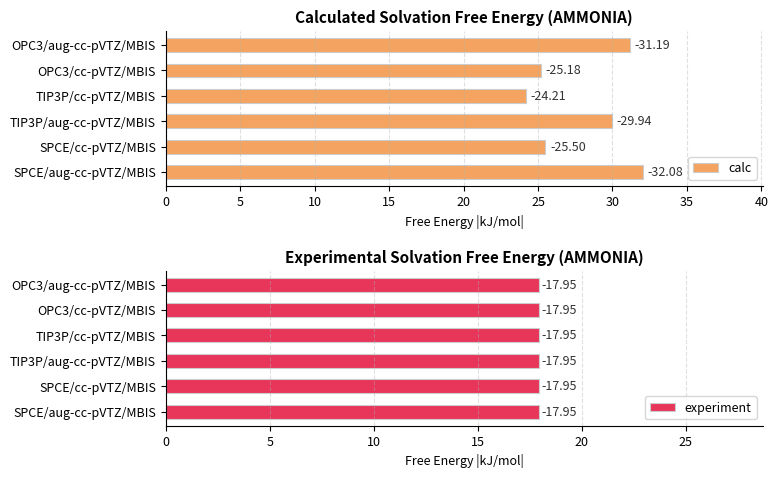

Which series has the largest total across all categories?

calc